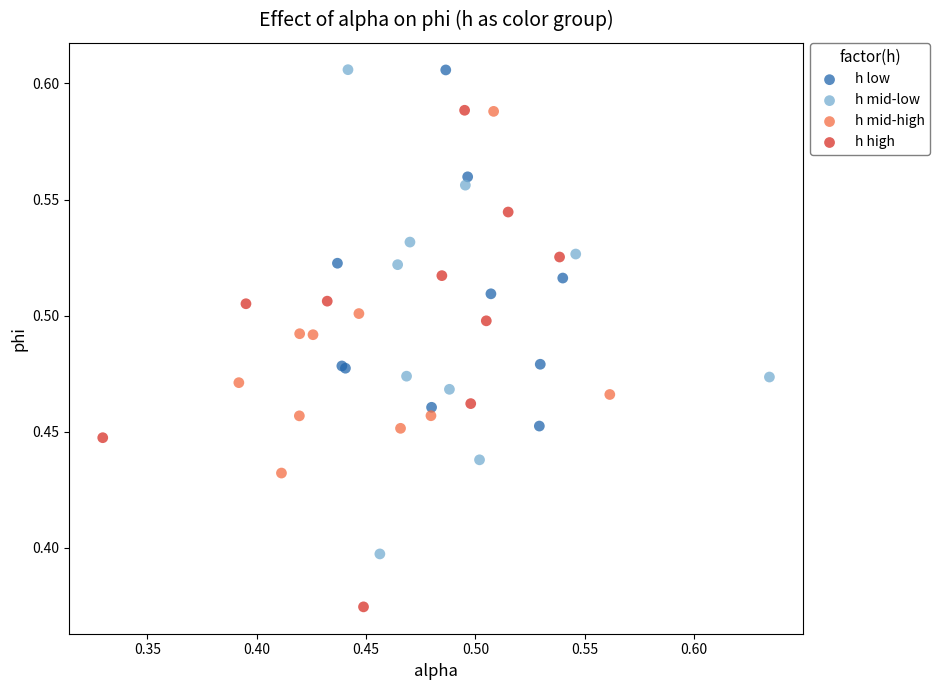

Which series contains the lowest Y value?

h high